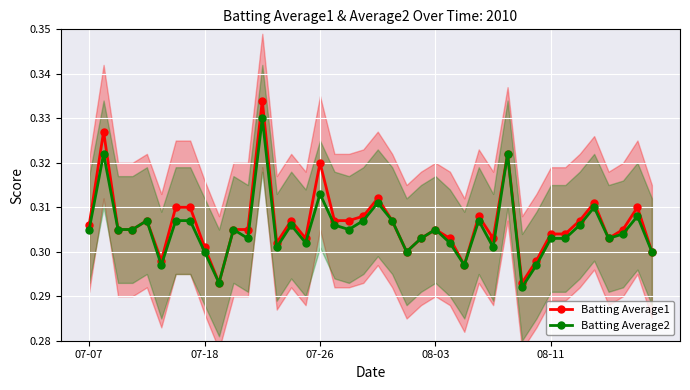

At 20, list the series in order from largest to smallest.

Batting Average1, Batting Average2